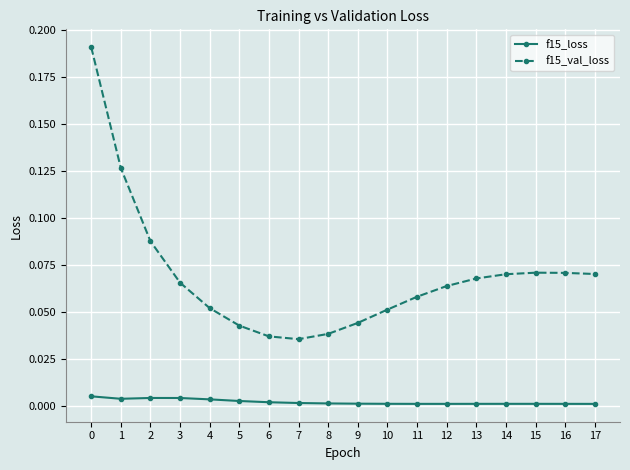

True or false: f15_loss and f15_val_loss intersect in this chart.

False